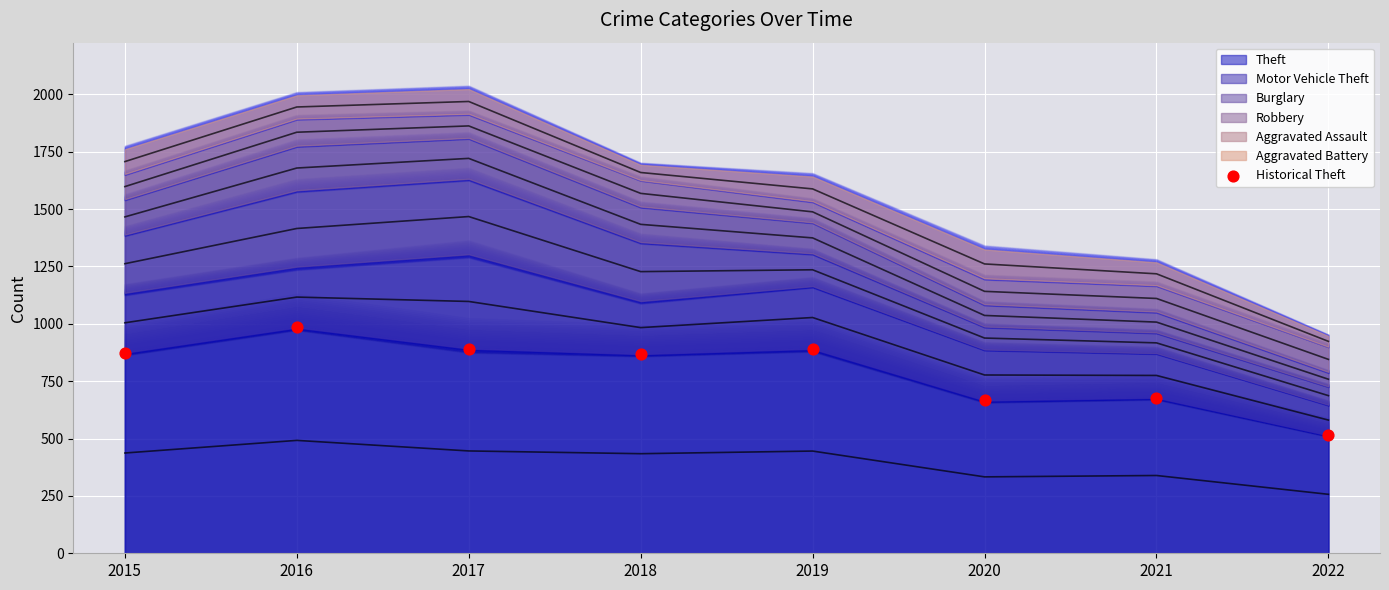

What is the range of Y values (max minus min)?

470